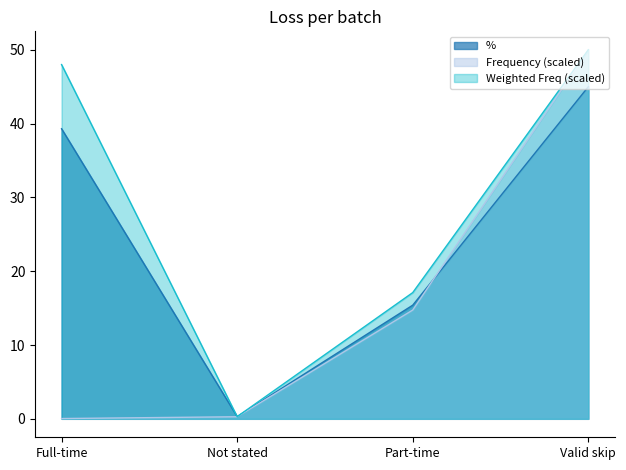

At which category is the sum across all series the highest?

Valid skip